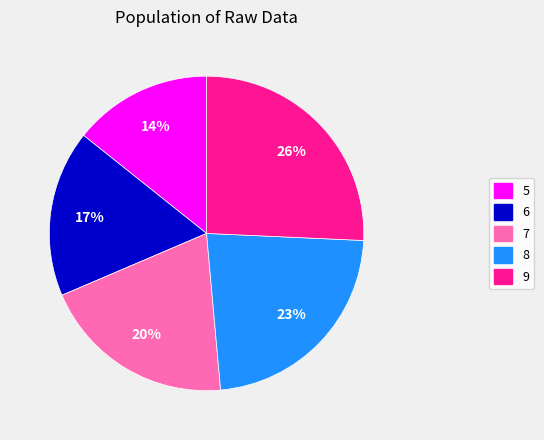

What is the largest slice in the pie chart?

9